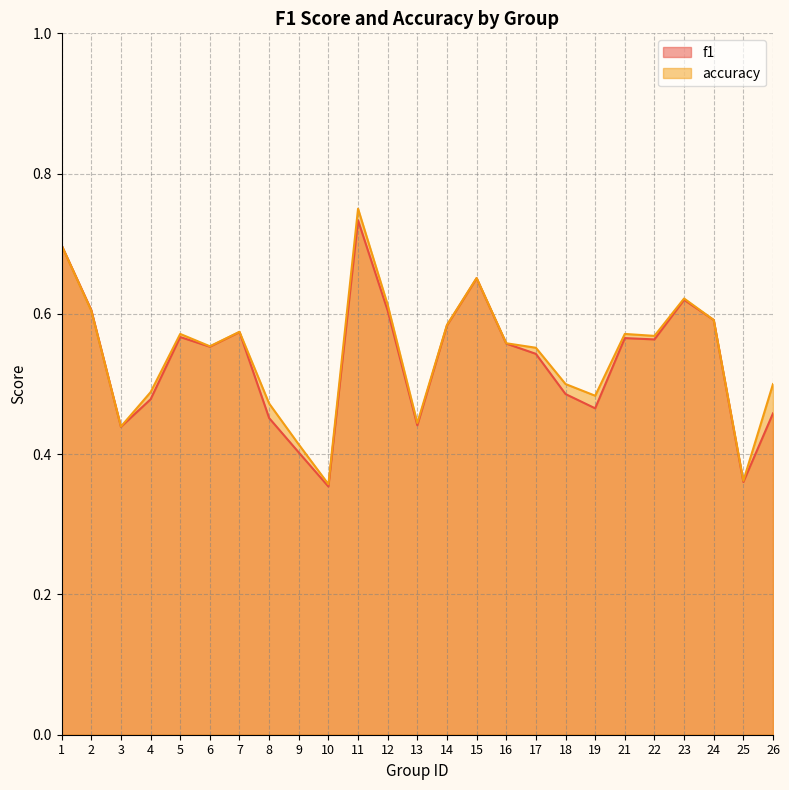

How many times do accuracy and f1 cross each other?

1